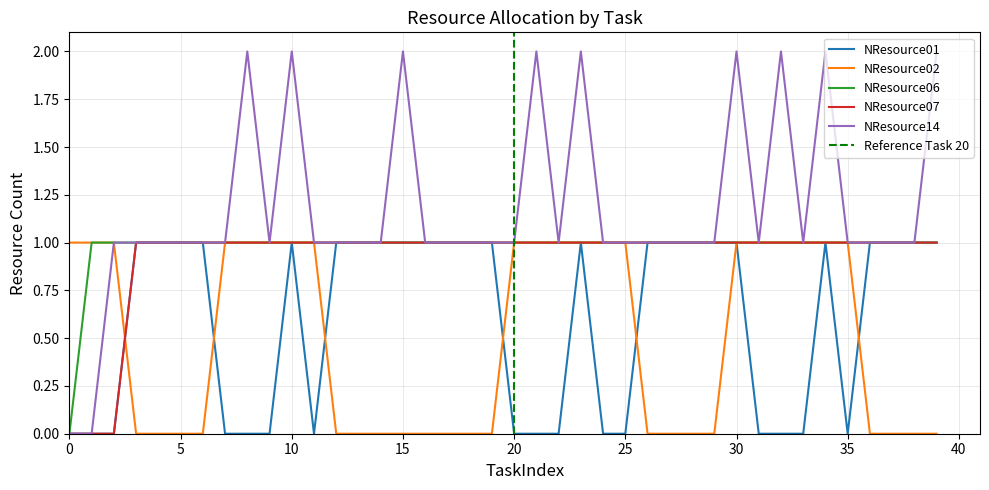

At 24, list the series in order from largest to smallest.

NResource02, NResource06, NResource07, NResource14, NResource01